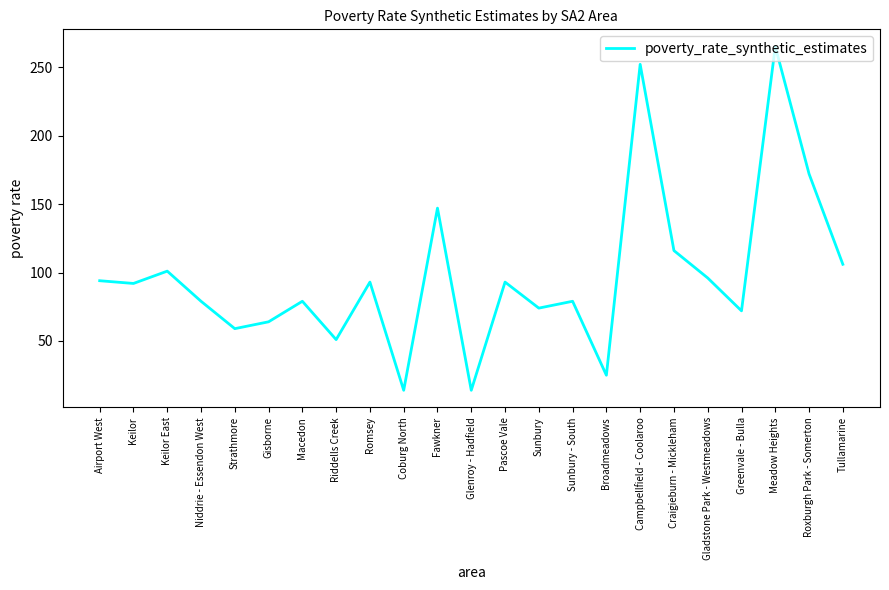

What is the greatest value displayed?

265